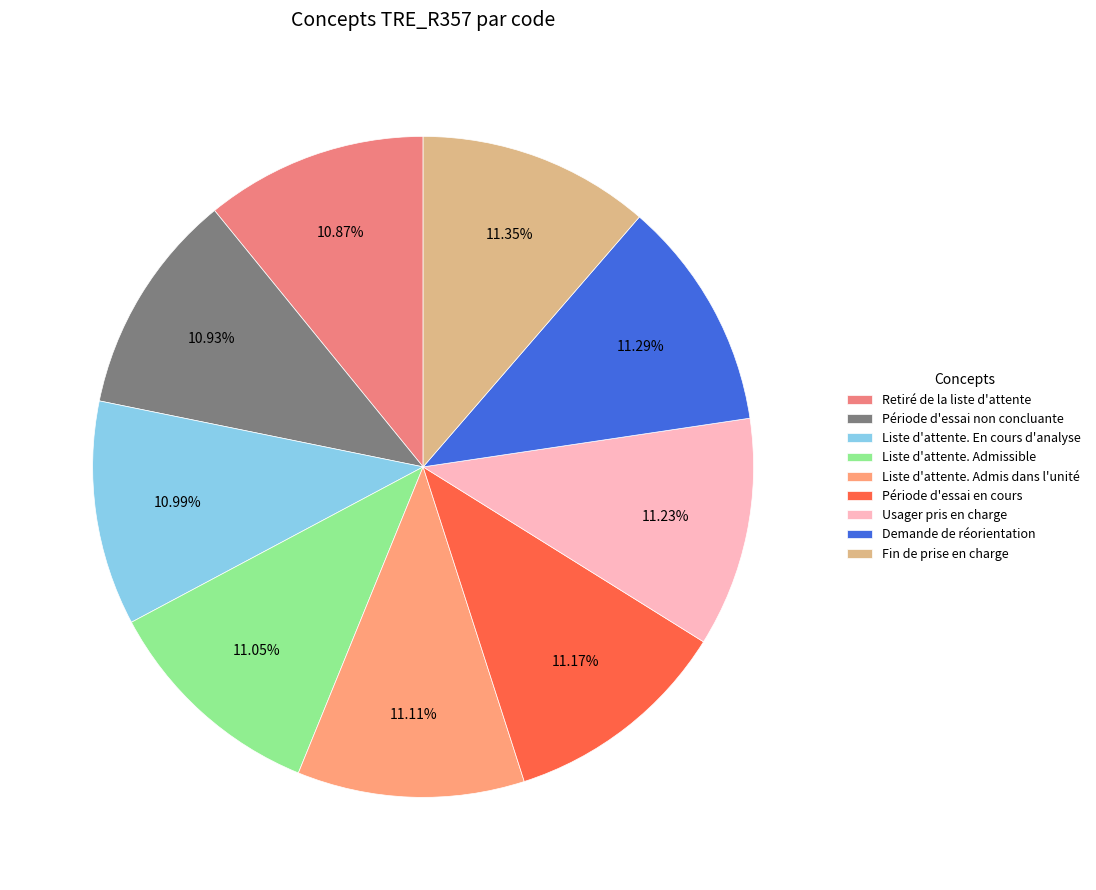

To the nearest percent, what is the average slice percentage?

11%